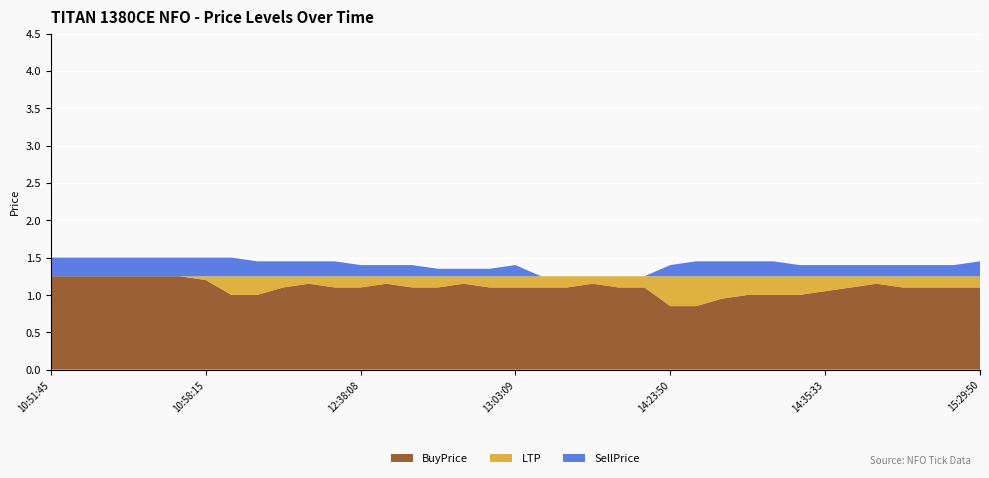

Reading left to right, extract all data points from this chart.

BuyPrice: 1.2	1.2	1.2	1.2	1.2	1.2	1.2	1.0	1.0	1.1	1.1	1.1	1.1	1.1	1.1	1.1	1.1	1.1	1.1	1.1	1.1	1.1	1.1	1.1	0.8	0.8	0.9	1.0	1.0	1.0	1.1	1.1	1.1	1.1	1.1	1.1	1.1
SellPrice: 1.5	1.5	1.5	1.5	1.5	1.5	1.5	1.5	1.4	1.4	1.4	1.4	1.4	1.4	1.4	1.4	1.4	1.4	1.4	1.2	1.2	1.2	1.2	1.2	1.4	1.4	1.4	1.4	1.4	1.4	1.4	1.4	1.4	1.4	1.4	1.4	1.4
LTP: 1.2	1.2	1.2	1.2	1.2	1.2	1.2	1.2	1.2	1.2	1.2	1.2	1.2	1.2	1.2	1.2	1.2	1.2	1.2	1.2	1.2	1.2	1.2	1.2	1.2	1.2	1.2	1.2	1.2	1.2	1.2	1.2	1.2	1.2	1.2	1.2	1.2